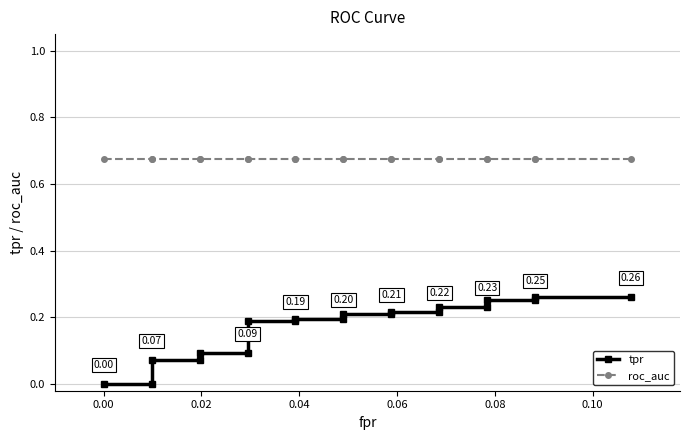

Does the chart have visible grid lines?

Yes